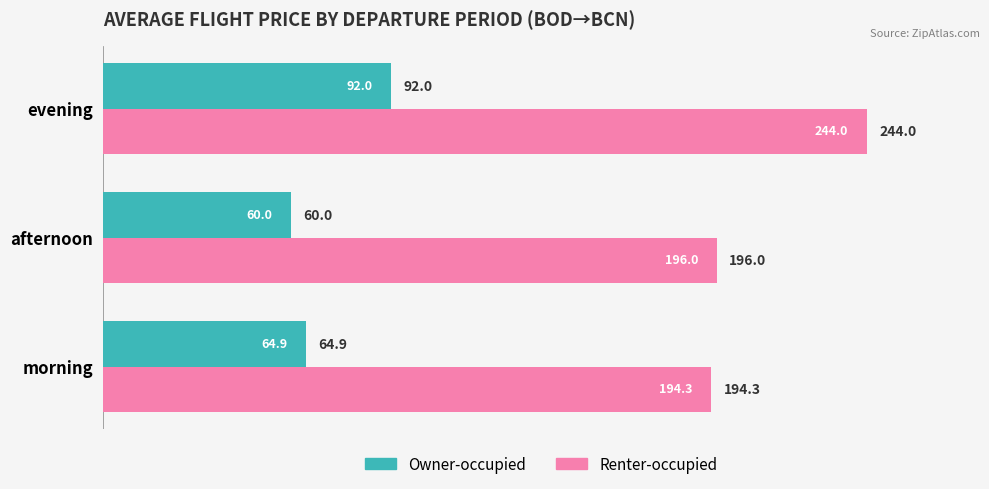

At which category is the sum across all series the highest?

evening